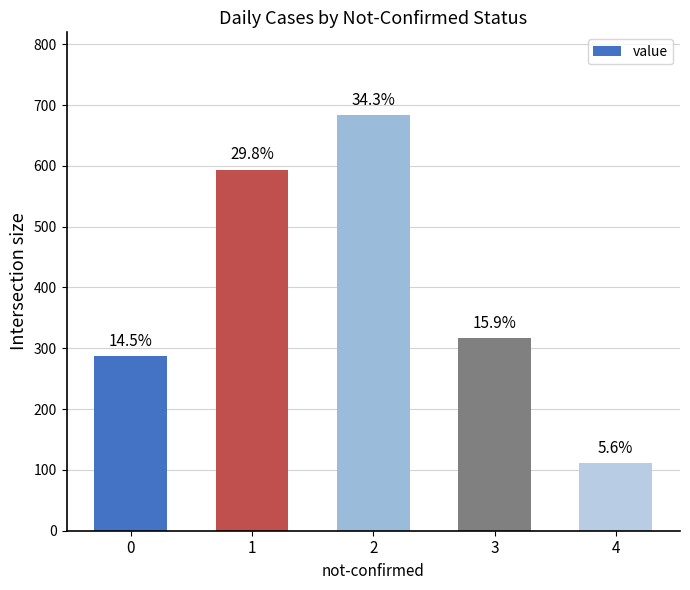

Rank the categories by value from lowest to highest.

4, 0, 3, 1, 2